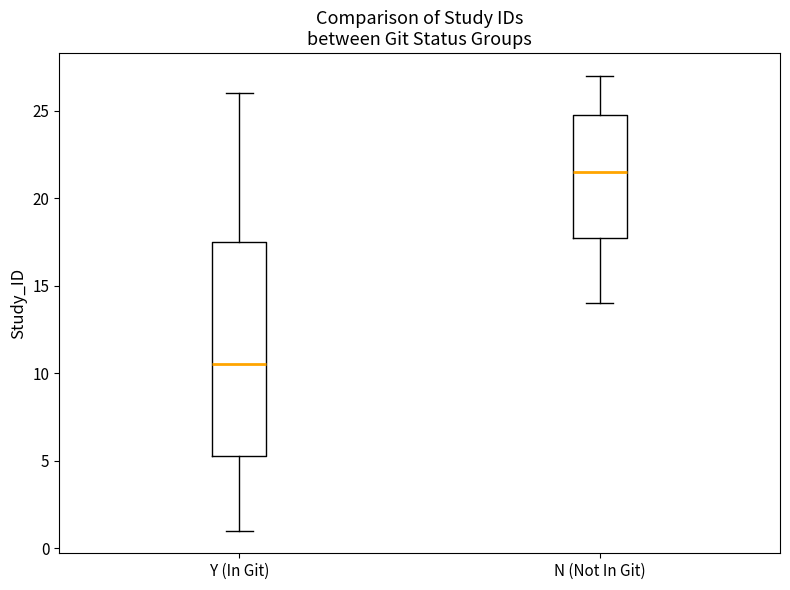

Where does the upper whisker of the box for N (Not In Git) end on the y-axis? The values are not printed on the chart, so give them approximately, as read against the axis.

27.0